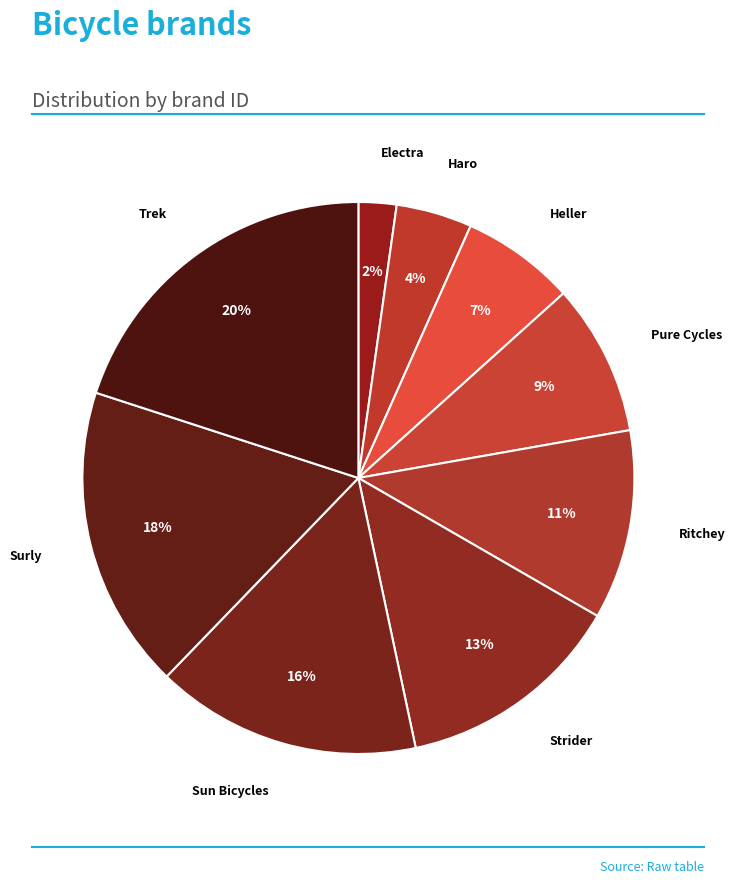

Which has a higher value, Pure Cycles or Ritchey?

Ritchey